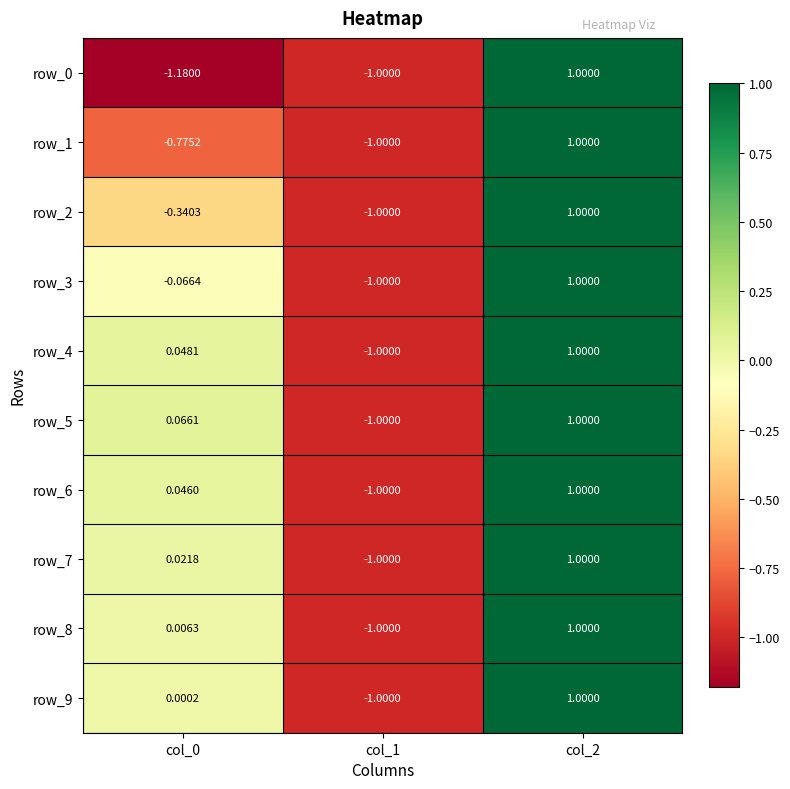

What is the difference between the maximum and minimum values in the row_3 series?

2.0